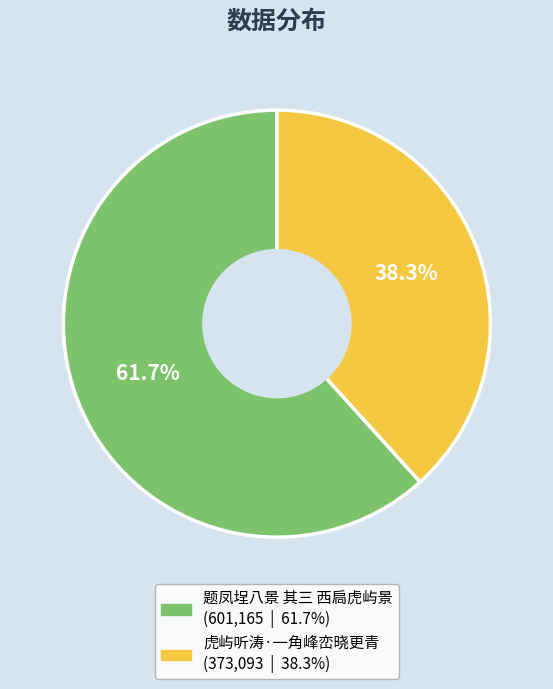

Which has a higher value, 题凤埕八景 其三 西扃虎屿景 or 虎屿听涛·一角峰峦晓更青?

题凤埕八景 其三 西扃虎屿景